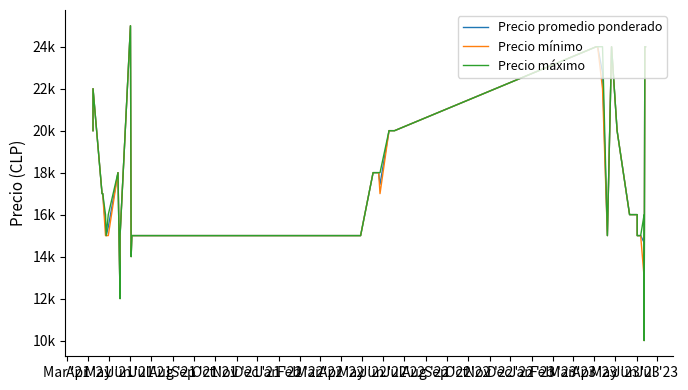

True or false: Precio mínimo and Precio promedio ponderado cross at least once.

False